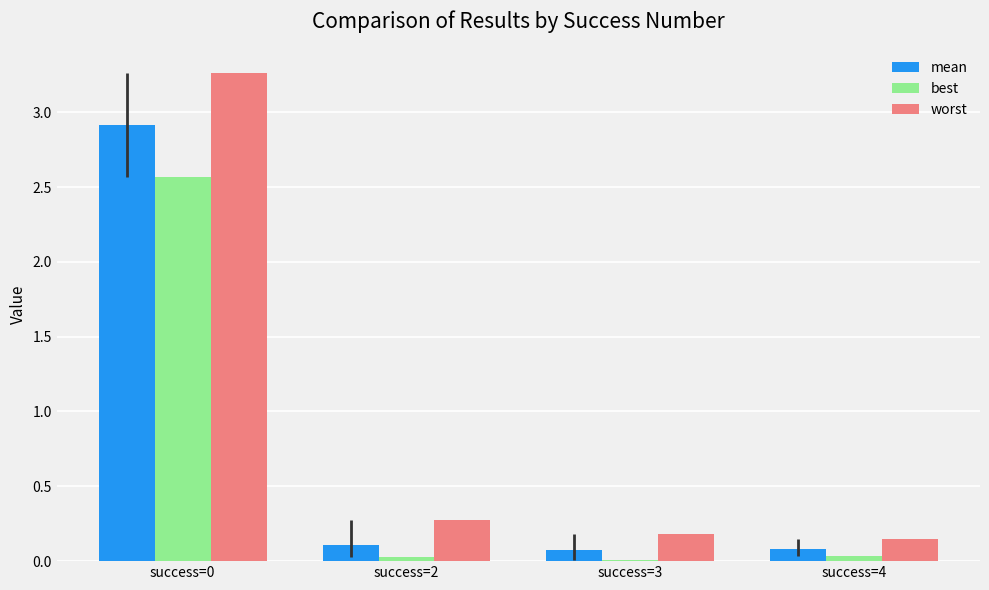

Which series has the largest range (max minus min)?

worst